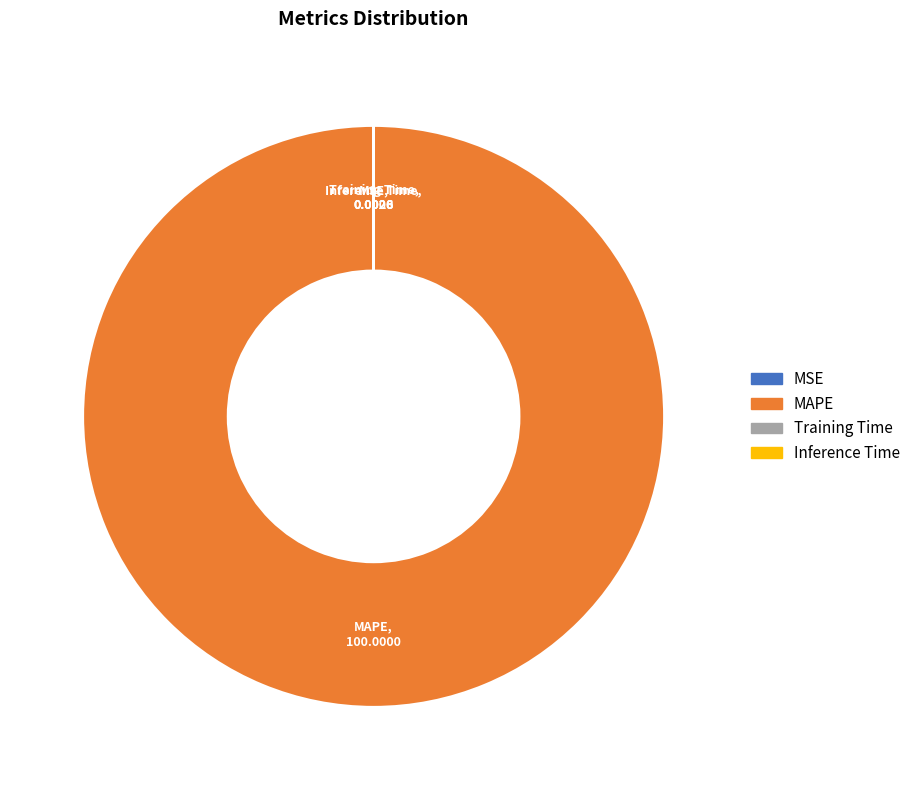

Is there any slice that represents more than half of the pie?

Yes